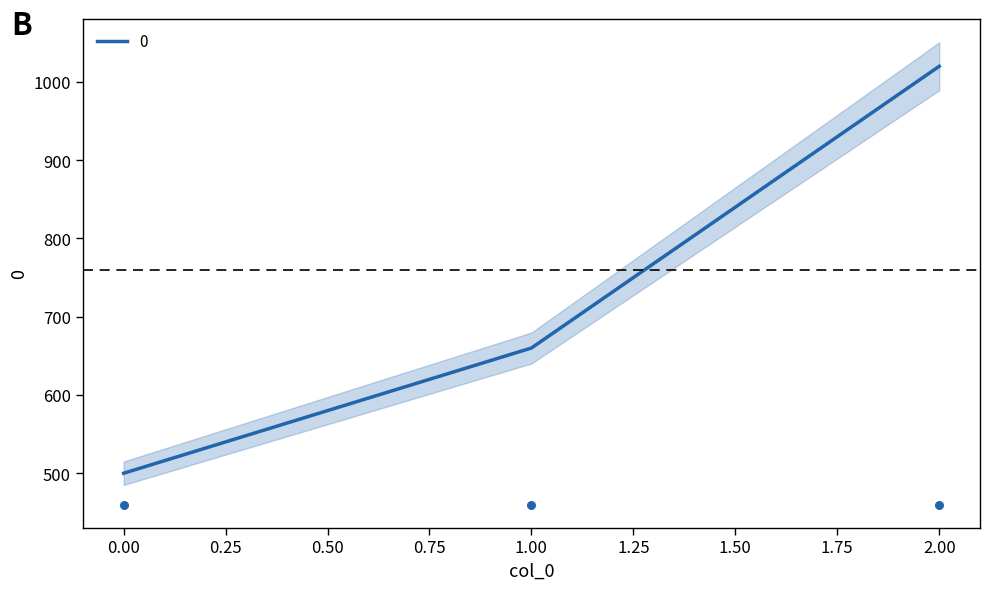

What is the ratio of the value at 2 to the value at 0?

2.0